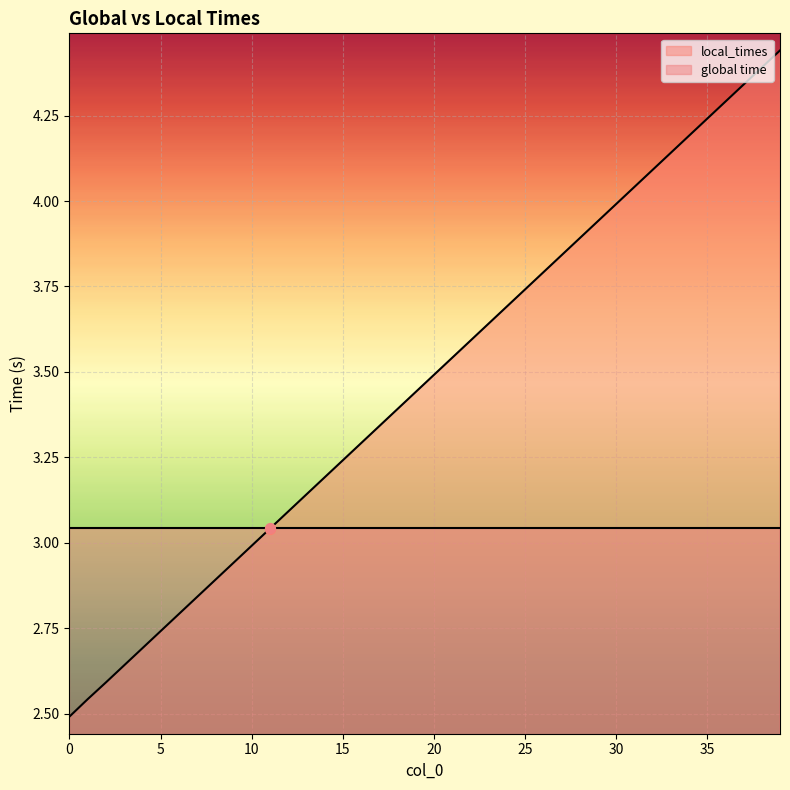

Between 11 and 28, which is larger?

28